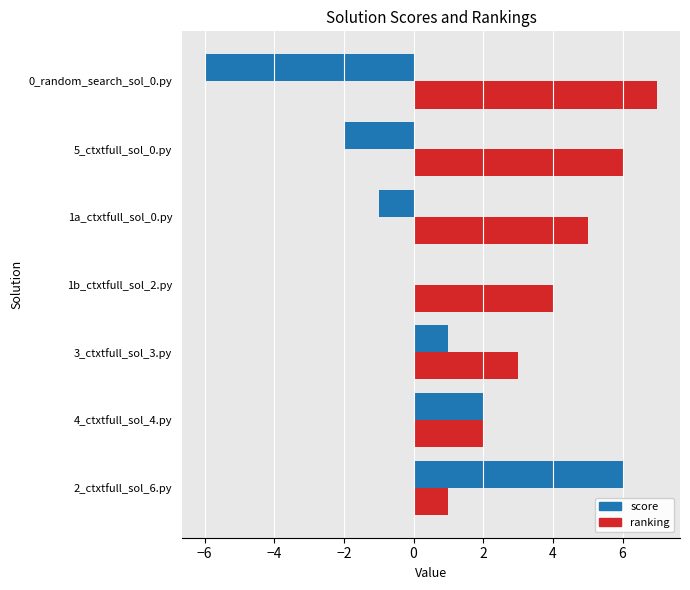

At which label does ranking reach its peak?

0_random_search_sol_0.py